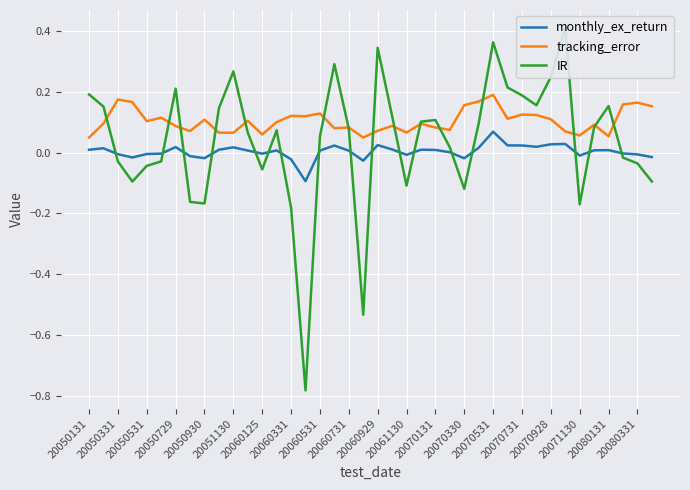

True or false: monthly_ex_return and tracking_error cross at least once.

False